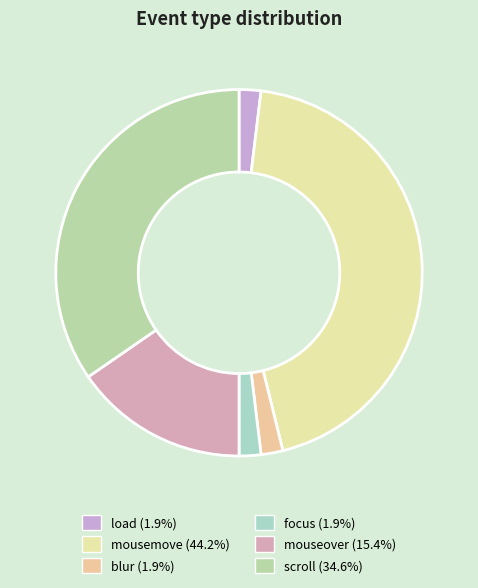

How many segments does this pie chart have?

6